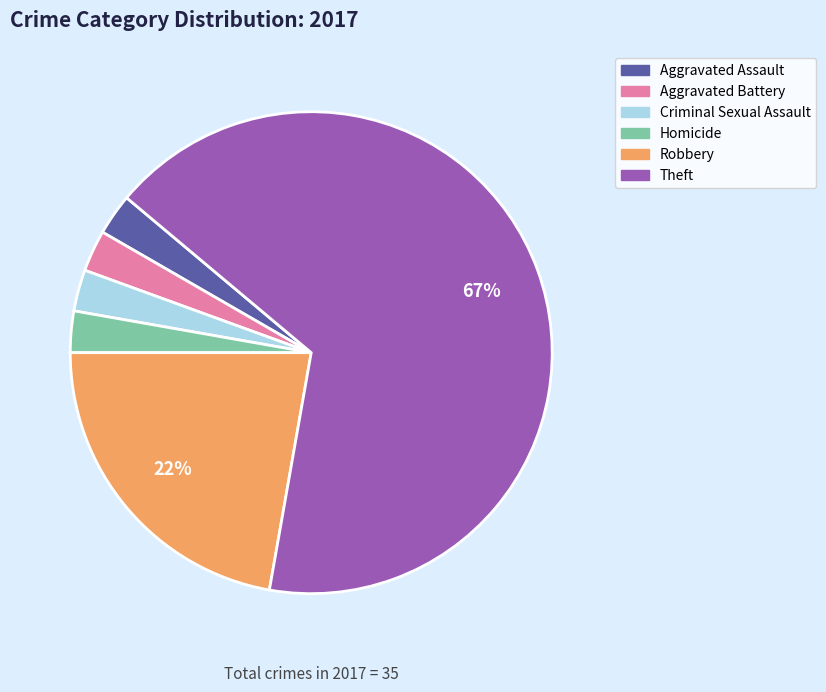

What is the largest slice in the pie chart?

Theft